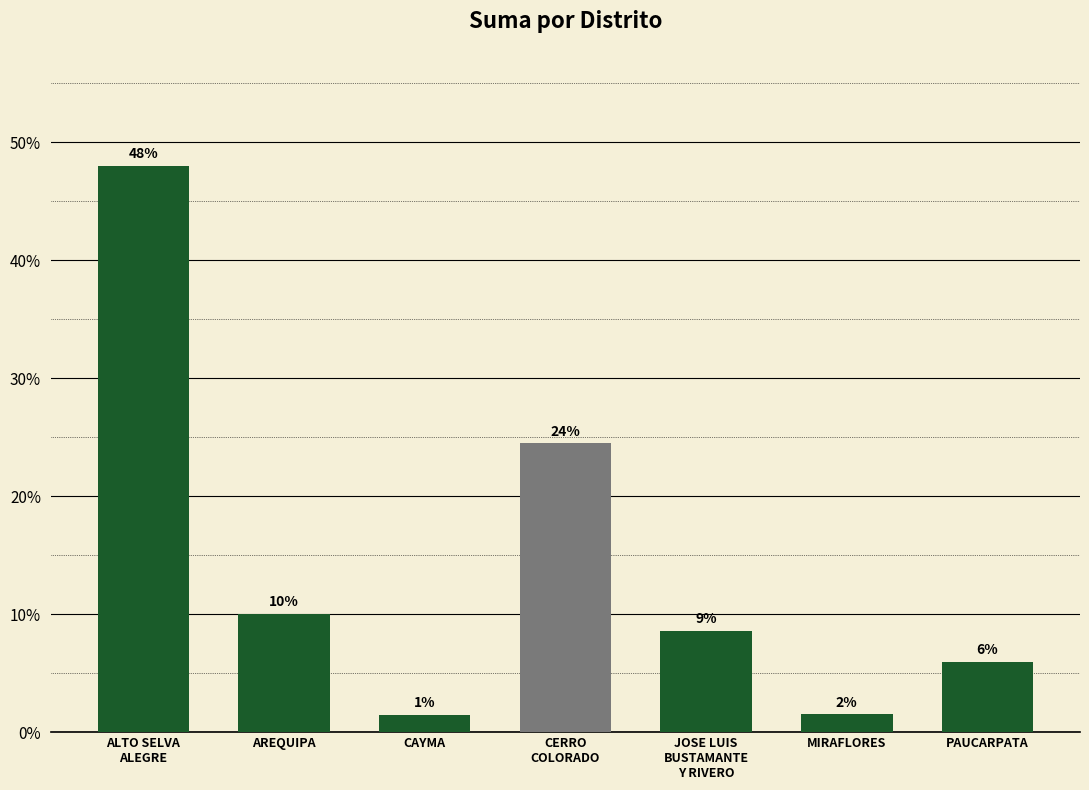

The value at PAUCARPATA is 2.5. True or false?

False